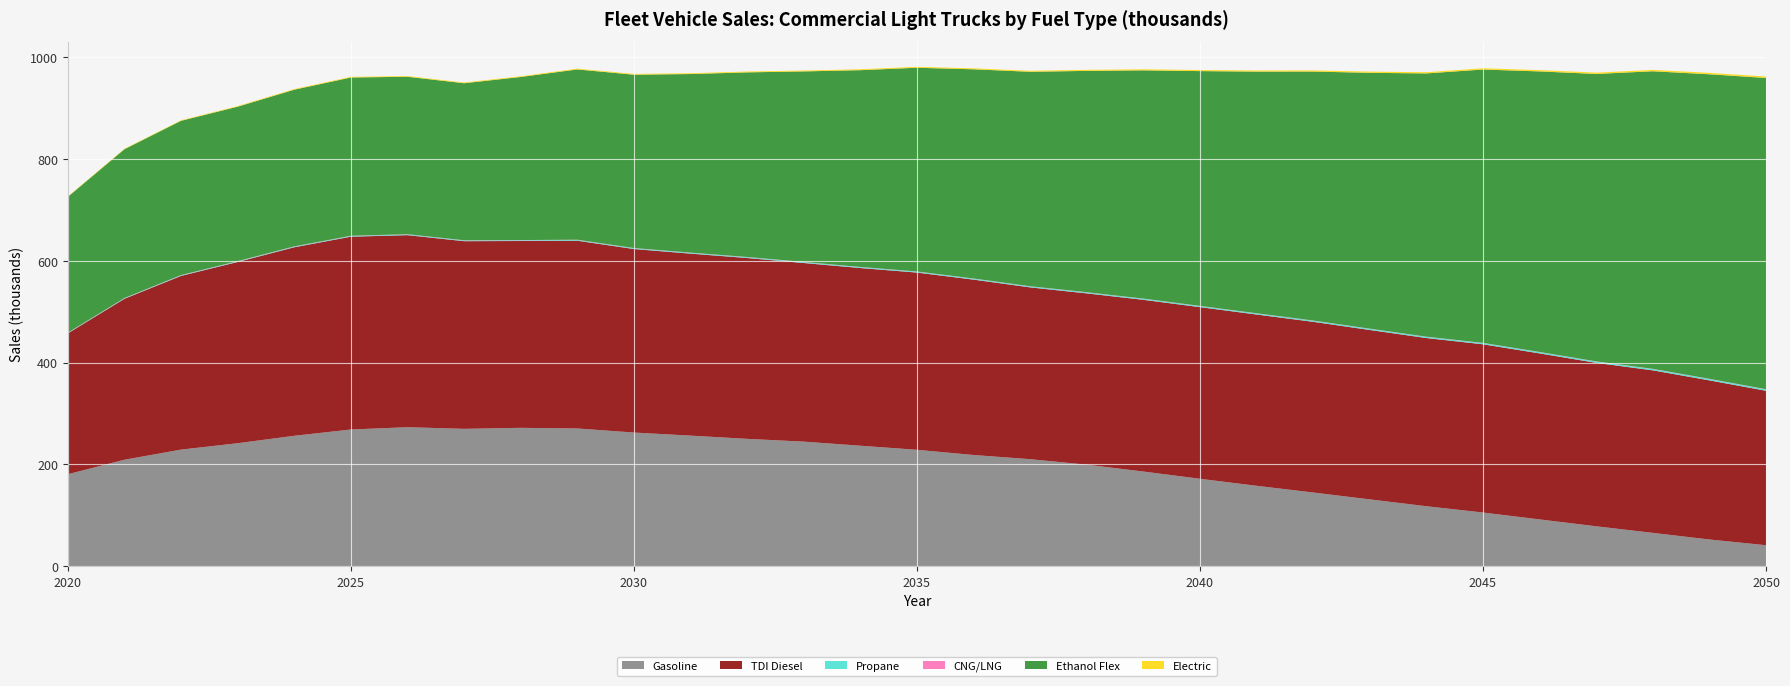

Reading right to left, list all the values displayed in this chart.

Gasoline: 41.2	52.5	65.5	78.4	91.9	105.5	117.9	131.3	144.8	158.0	171.8	186.0	199.5	210.3	218.6	228.8	236.8	244.8	250.3	256.6	262.7	270.7	271.9	270.0	273.2	268.6	256.3	241.7	229.1	209.3	180.7
TDI Diesel: 303.5	312.7	319.4	321.2	326.3	330.6	330.5	332.9	335.4	336.6	337.3	337.5	336.6	337.6	344.6	348.3	349.2	351.0	355.4	357.6	360.7	369.0	367.2	368.8	377.4	378.9	370.5	356.2	341.4	316.2	276.8
Propane: 2.6	2.6	2.5	2.4	2.4	2.3	2.2	2.2	2.1	2.0	2.0	1.9	1.9	1.8	1.8	1.7	1.7	1.6	1.6	1.5	1.5	1.4	1.4	1.3	1.3	1.2	1.2	1.1	1.0	0.9	0.8
CNG/LNG: 0.5	0.5	0.5	0.5	0.5	0.5	0.5	0.5	0.5	0.5	0.5	0.5	0.5	0.5	0.5	0.5	0.5	0.5	0.5	0.5	0.5	0.5	0.5	0.5	0.6	0.6	0.6	0.6	0.6	0.6	0.6
Ethanol Flex: 611.6	598.5	584.8	564.8	551.3	537.2	517.3	502.8	489.3	474.8	461.4	448.5	434.9	421.4	411.1	400.3	386.7	374.4	362.8	351.0	340.6	334.6	320.5	308.6	309.5	311.0	307.9	303.5	303.1	292.4	266.9
Electric: 2.8	2.8	2.7	2.6	2.5	2.5	2.4	2.3	2.3	2.2	2.1	2.1	2.0	1.9	1.9	1.8	1.8	1.7	1.7	1.6	1.6	1.5	1.5	1.4	1.4	1.3	1.3	1.2	1.1	1.0	0.9